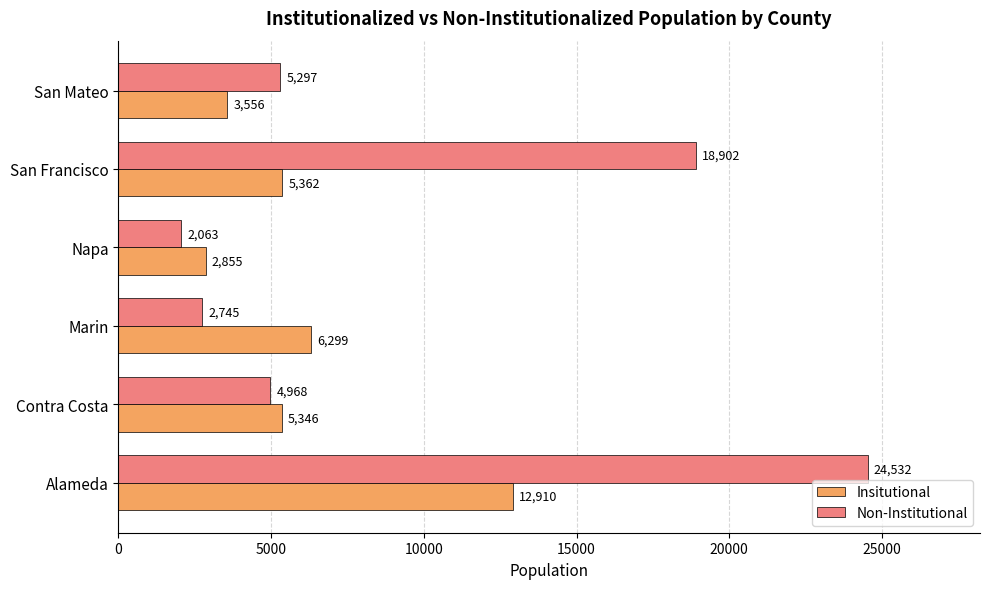

What is the smallest value displayed?

2063